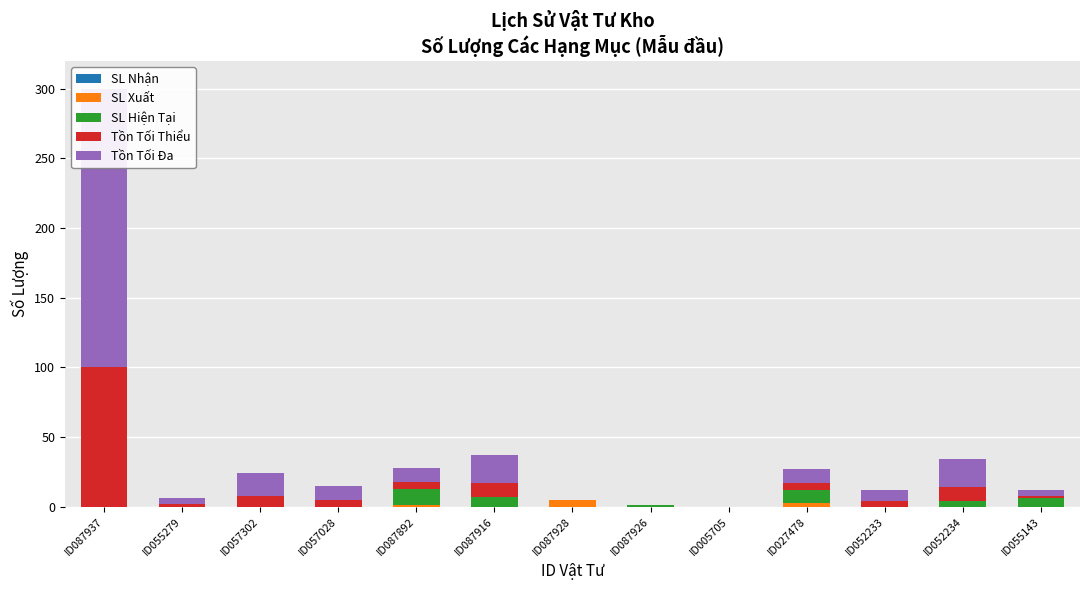

List the labels in order of Tồn Tối Thiểu value, smallest first.

ID087928, ID087926, ID005705, ID055279, ID055143, ID052233, ID057028, ID087892, ID027478, ID057302, ID087916, ID052234, ID087937